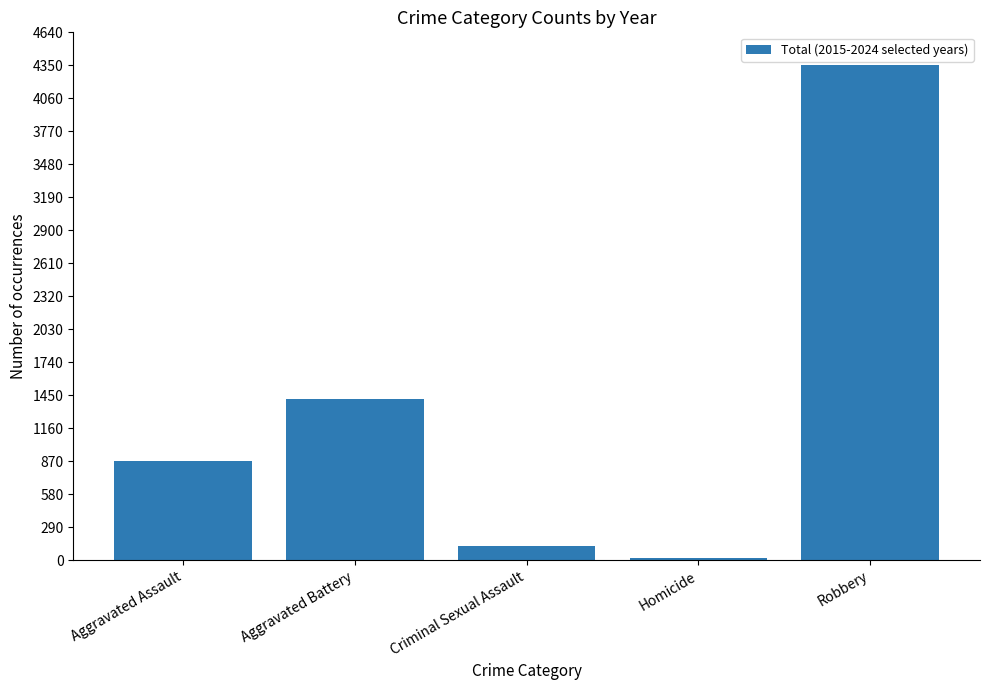

What is the value of the 2nd bar from the left?

1414